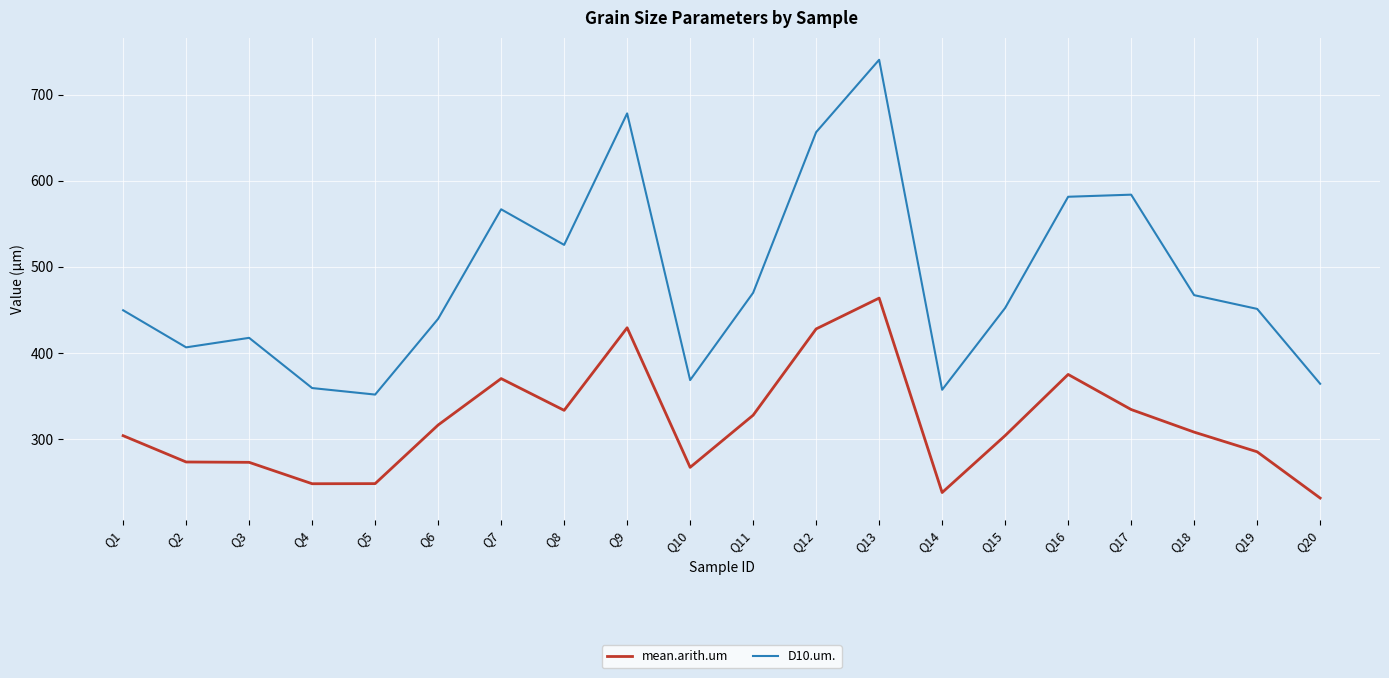

At how many categories does at least one series exceed 292?

20